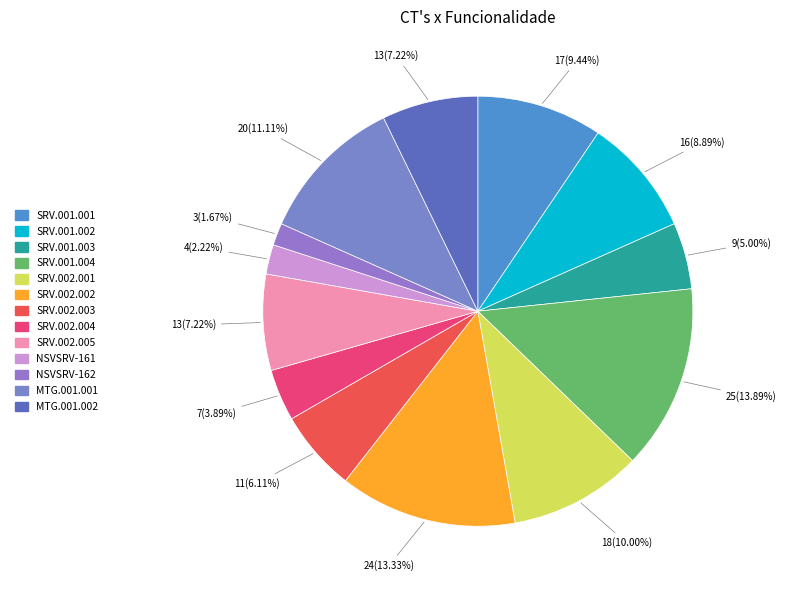

Which slice is the largest?

SRV.001.004